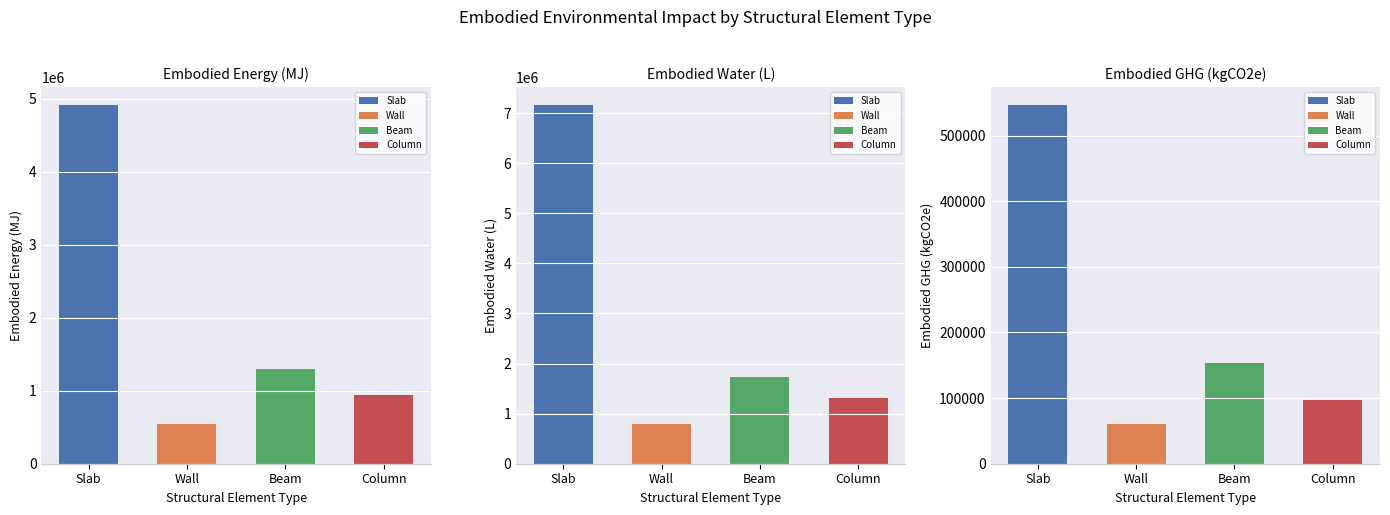

What is the difference between the Embodied_GHG_(kgCO2e) values at Beam and Wall?

93233.4